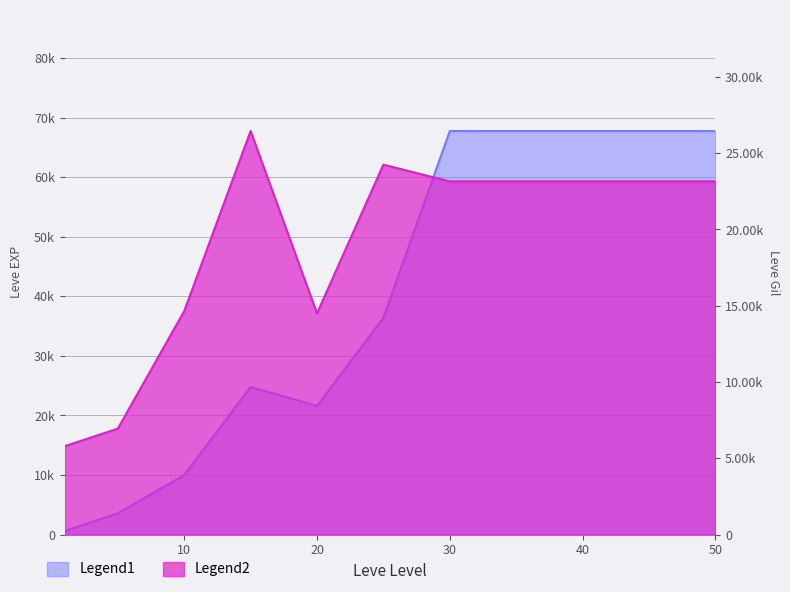

What is the value of the Leve Gil point at the 10th from the left?

23150